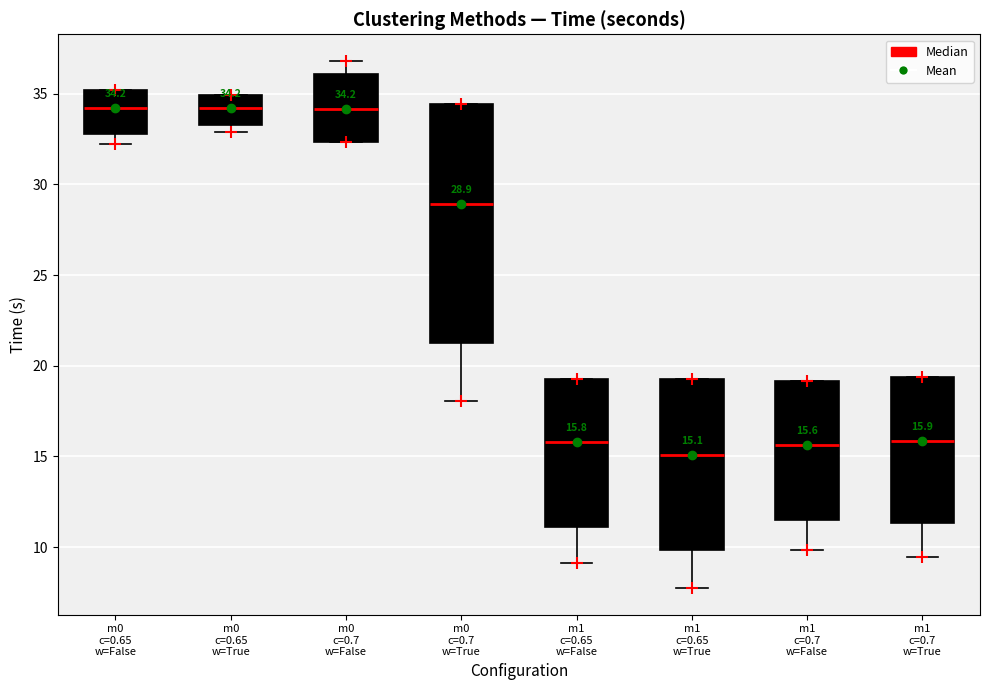

Which box has the lowest median line?

m1 c=0.65 w=True